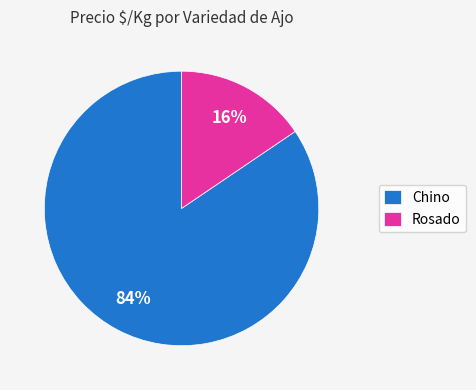

What is the largest slice in the pie chart?

Chino